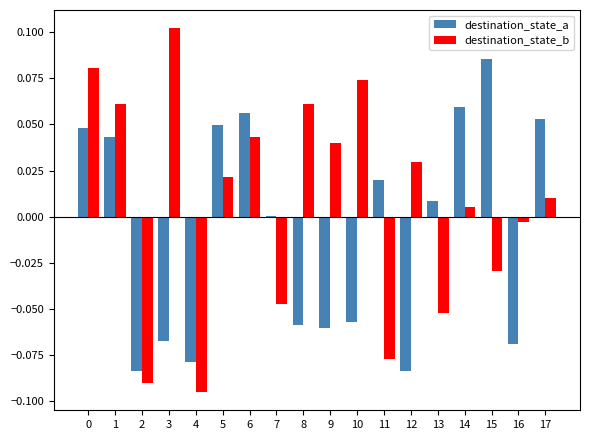

At which label does destination_state_b reach its peak?

3